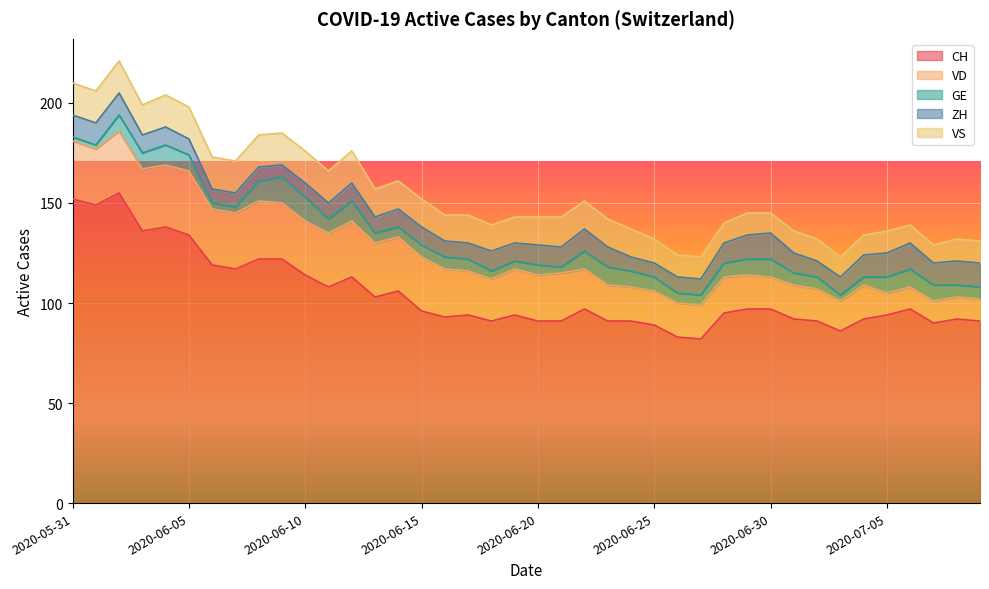

Reading left to right, list all the values displayed in this chart.

CH: 152	149	155	136	138	134	119	117	122	122	114	108	113	103	106	96	93	94	91	94	91	91	97	91	91	89	83	82	95	97	97	92	91	86	92	94	97	90	92	91
VD: 29	28	31	31	31	32	28	28	29	28	27	27	28	27	27	27	24	22	21	23	23	24	20	18	17	17	17	17	18	17	16	17	16	15	17	11	11	11	11	11
GE: 2	2	8	8	10	8	3	3	10	13	12	7	10	5	5	6	6	6	4	4	5	3	9	9	8	7	5	5	7	8	9	6	6	3	4	8	9	8	6	6
ZH: 11	11	11	9	9	8	7	7	7	6	7	8	9	8	9	9	8	8	10	9	10	10	11	10	7	7	8	8	10	12	13	10	8	9	11	12	13	11	12	12
VS: 16	16	16	15	16	16	16	16	16	16	16	16	16	14	14	14	13	14	13	13	14	15	14	14	14	12	11	11	10	11	10	11	11	10	10	11	9	9	11	11